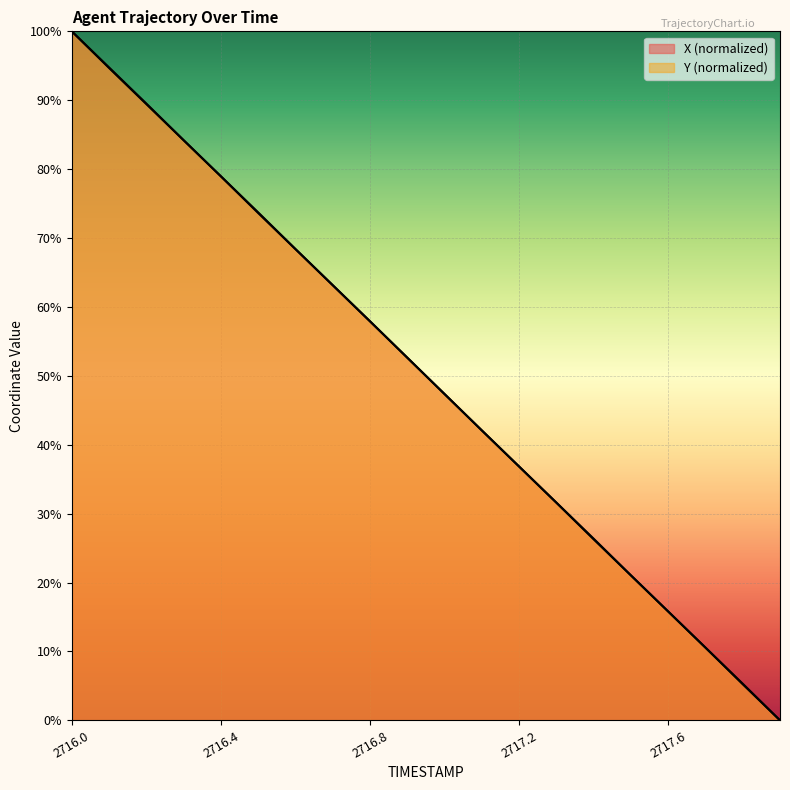

Count the number of categories in the chart.

20